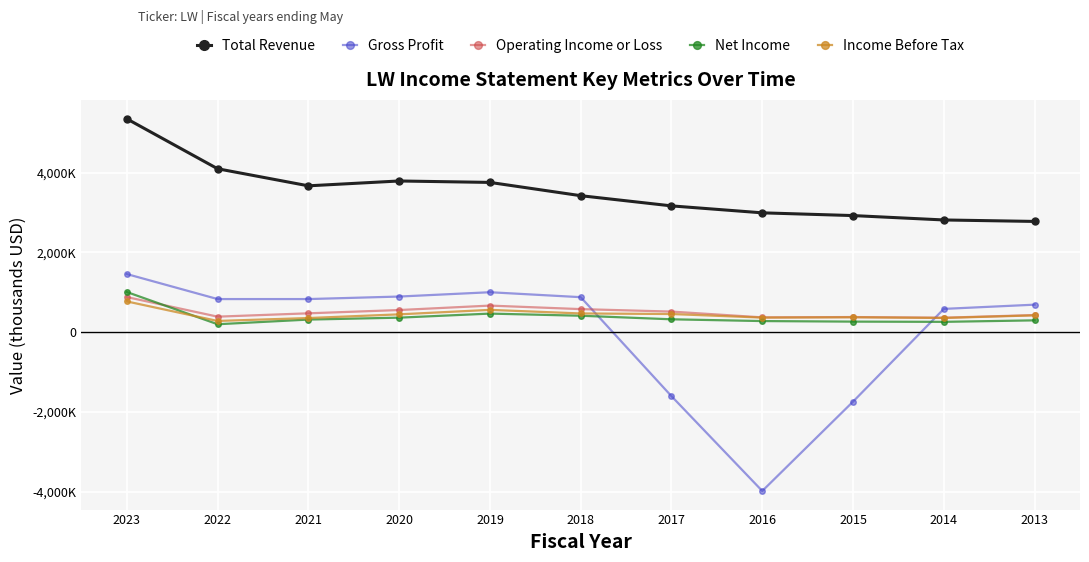

What are all the series names shown in the legend?

Total Revenue, Gross Profit, Operating Income or Loss, Net Income, Income Before Tax